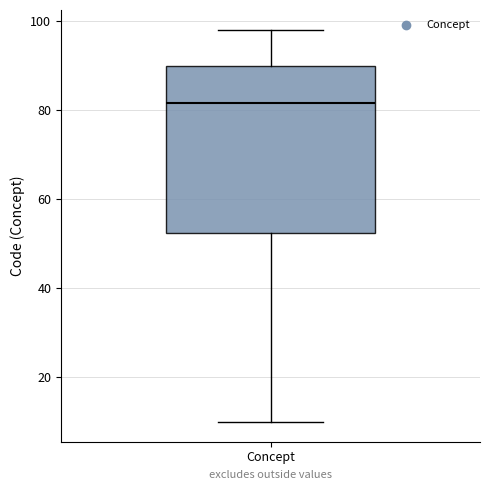

Transcribe this box plot: give where the median line is, the range the box spans, and where the two whiskers end, as read against the y-axis. The values are not printed on the chart, so give them approximately, as read against the axis.

median 82, box 52 to 90, whiskers 10 to 98